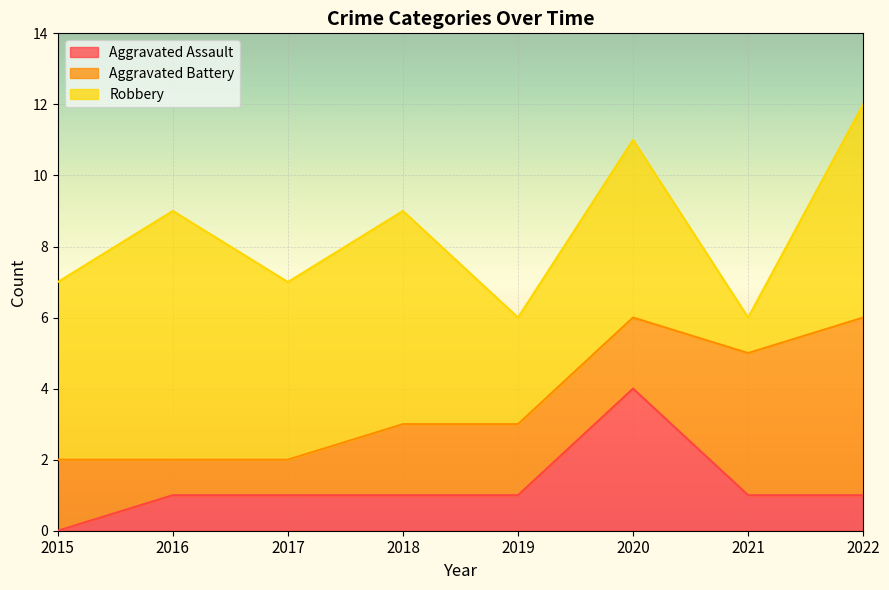

Reading left to right, extract all data points from this chart.

Aggravated Assault: 0	1	1	1	1	4	1	1
Aggravated Battery: 2	1	1	2	2	2	4	5
Robbery: 5	7	5	6	3	5	1	6